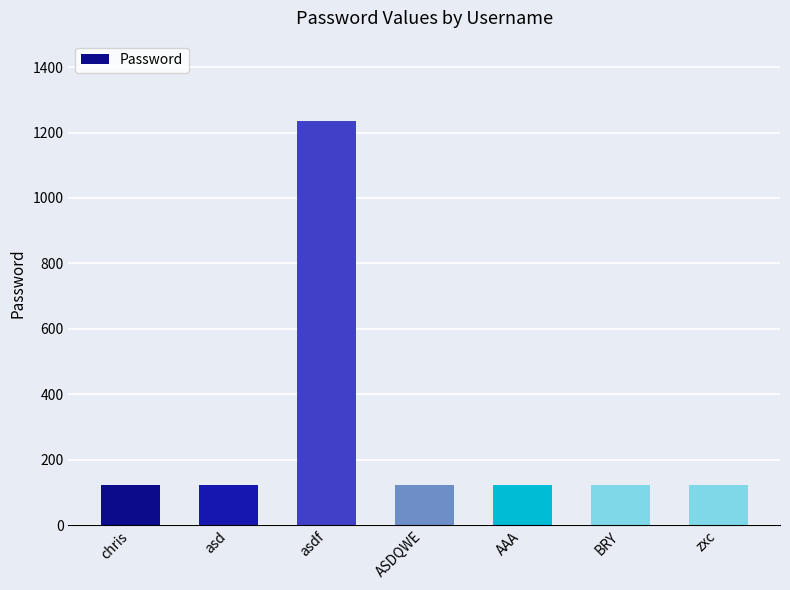

Approximately how many times larger is the value at BRY compared to AAA?

1.0